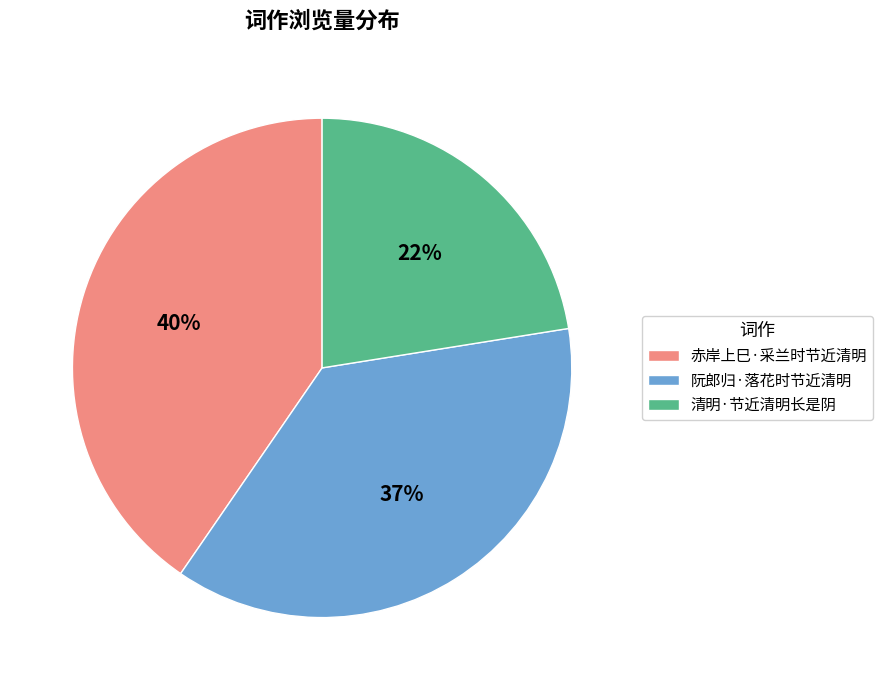

Approximately how many times larger is the value at 阮郎归·落花时节近清明 compared to 清明·节近清明长是阴?

1.7